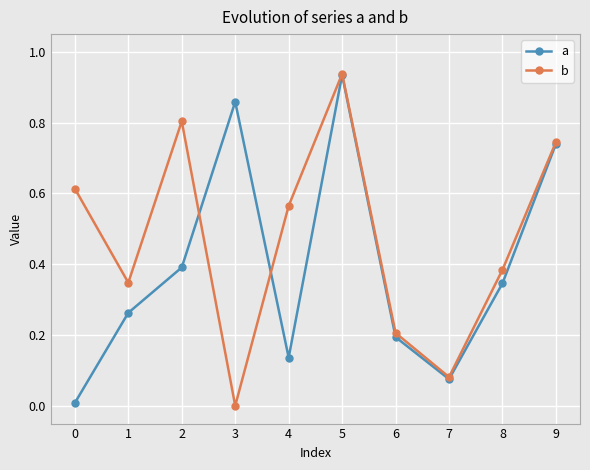

Rank the series by their average value, from highest to lowest.

b, a